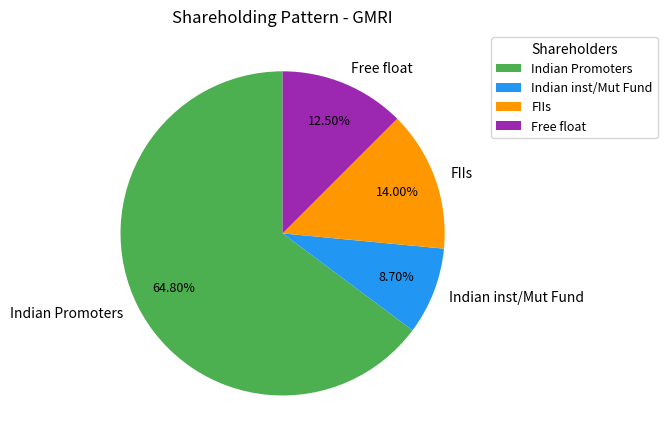

What percentage do Indian inst/Mut Fund and Free float together represent?

21.2%